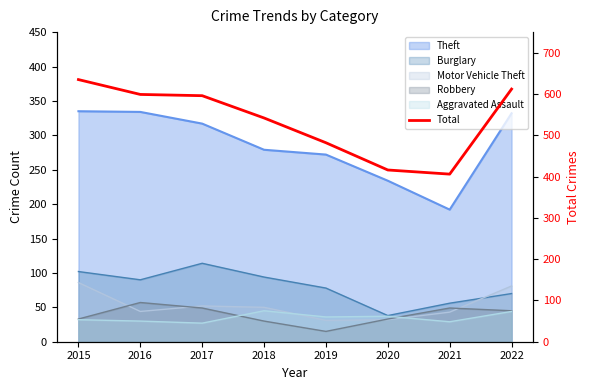

What is the change in value from 2017 to 2018?

-54